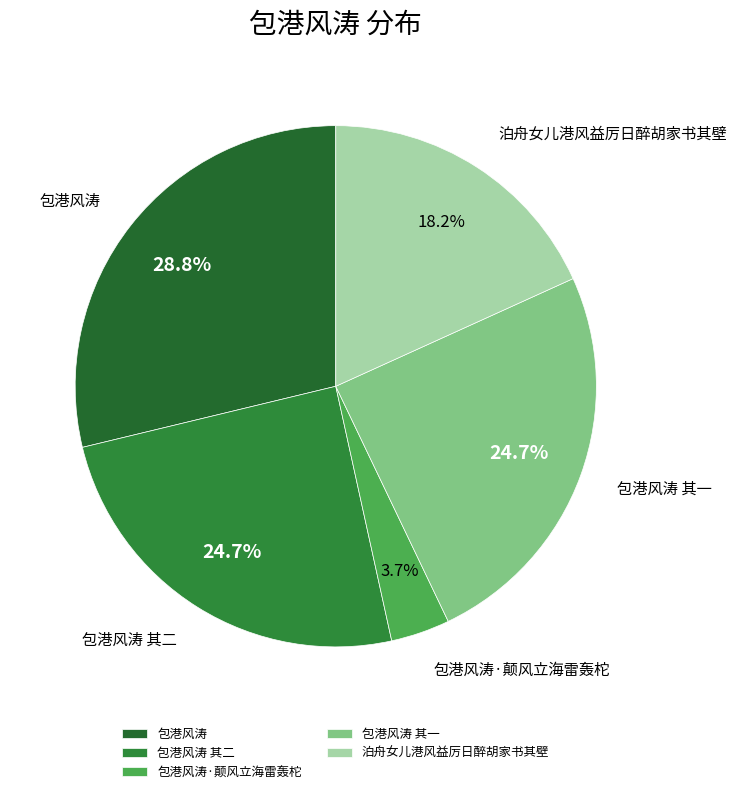

What is the smallest slice in the pie chart?

包港风涛·颠风立海雷轰柁